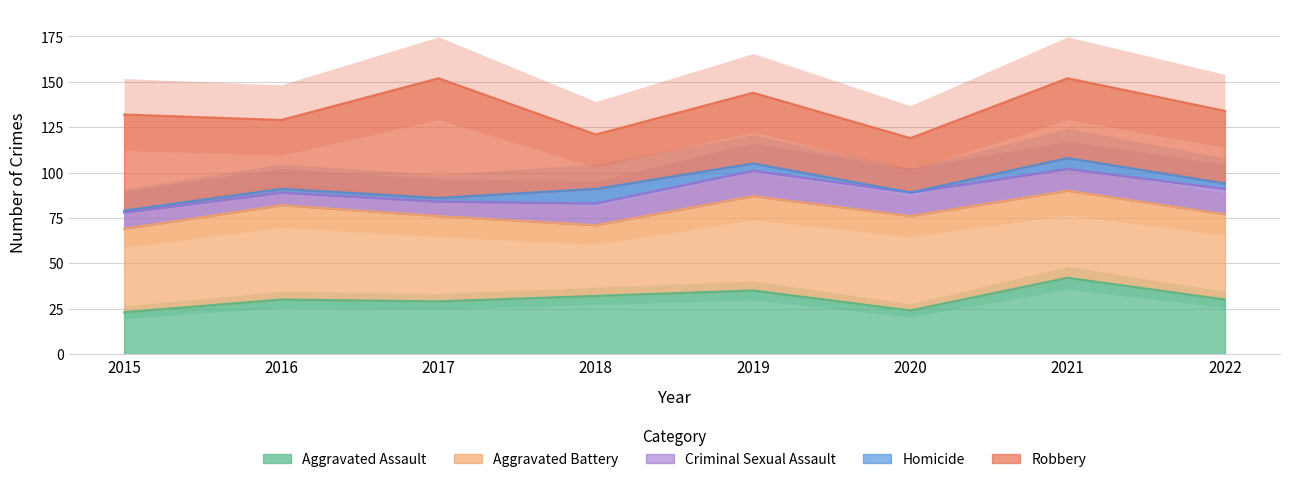

What are all the series names shown in the legend?

Aggravated Assault, Aggravated Battery, Criminal Sexual Assault, Homicide, Robbery